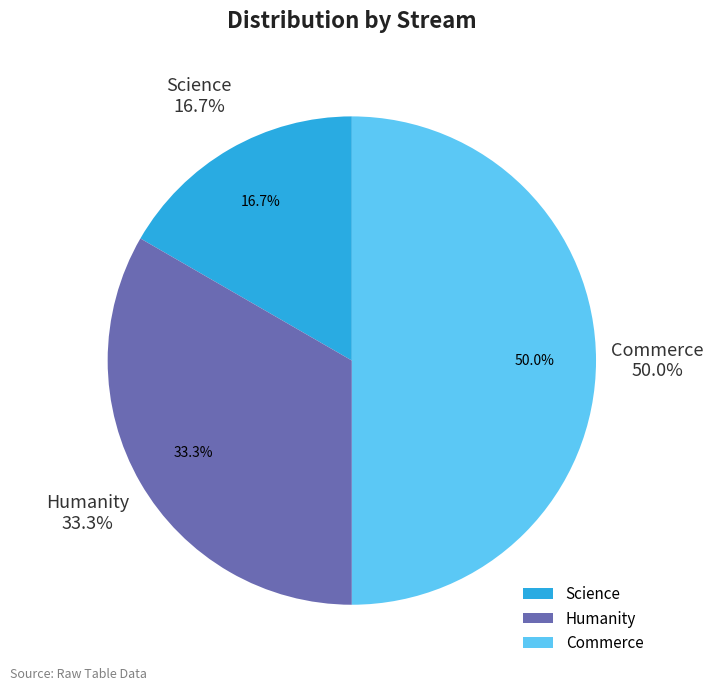

To the nearest percent, what is the difference between the largest and smallest slice percentages?

33%